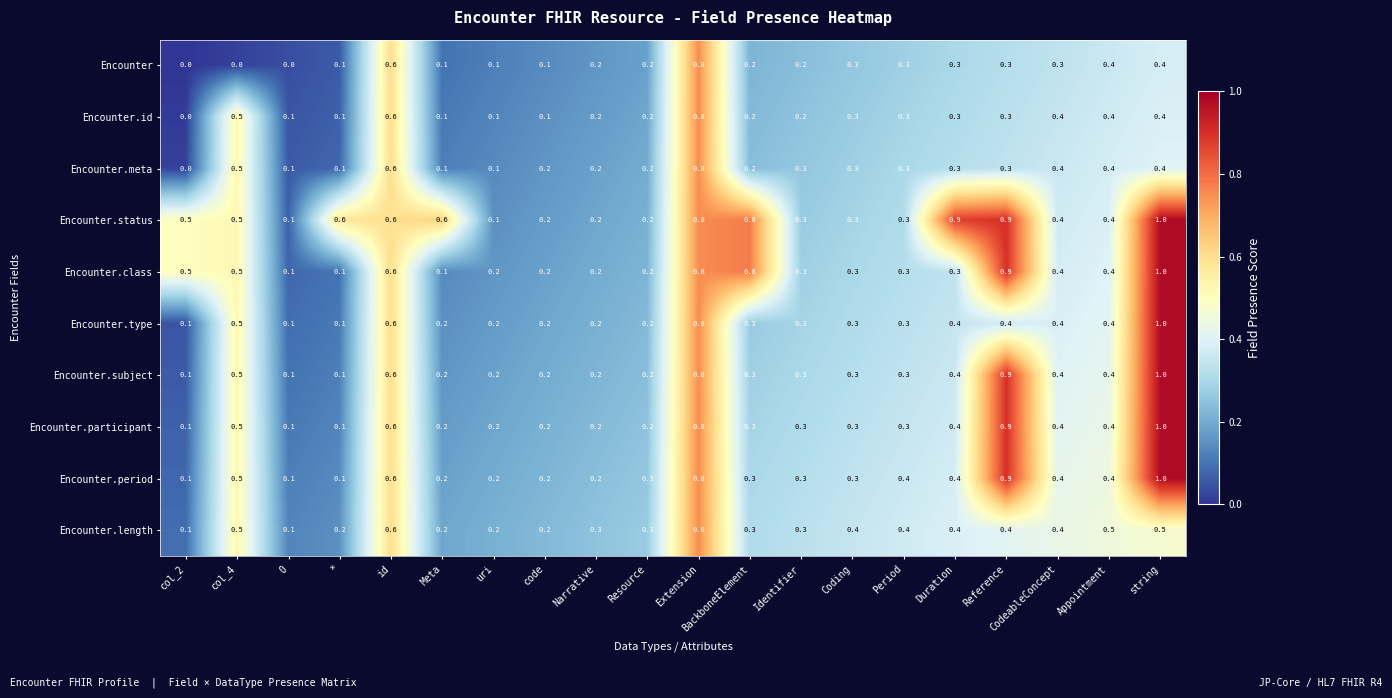

What is the difference between the second highest and minimum values in the Encounter.subject series?

0.8